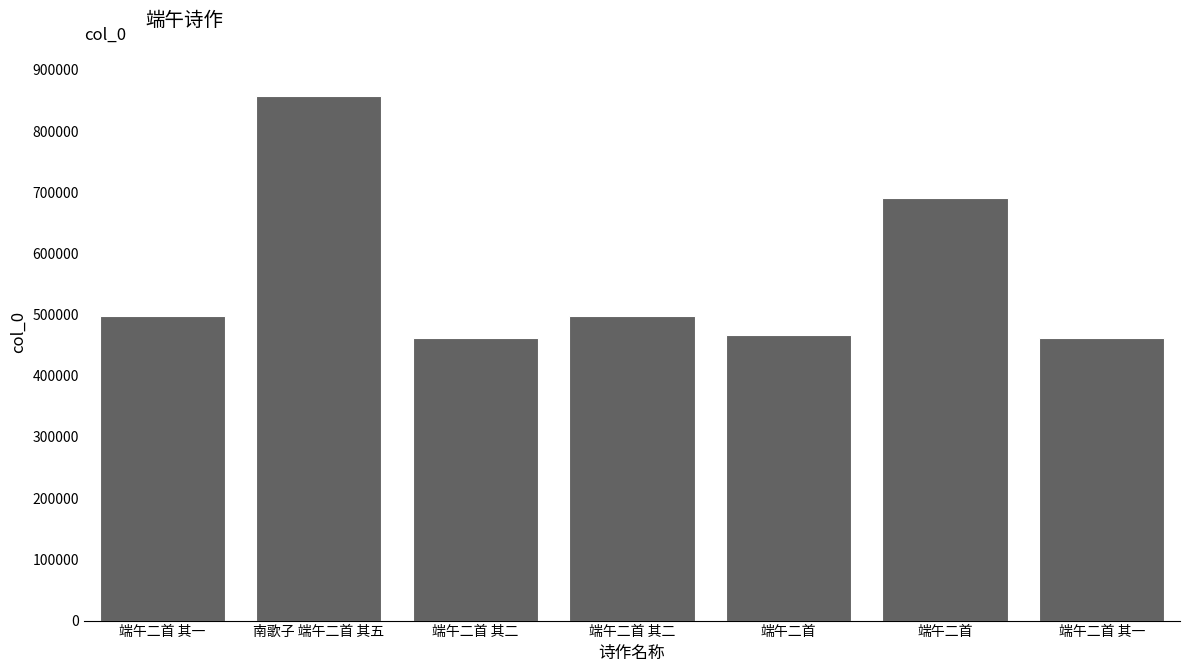

Which label corresponds to the smallest value in the chart?

端午二首 其一